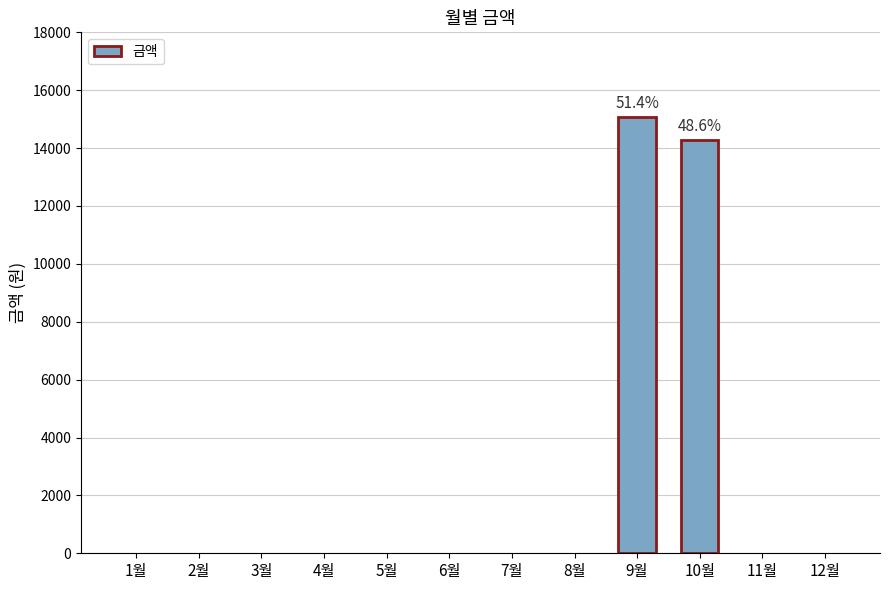

Reading left to right, what are all the values shown in this chart?

0	0	0	0	0	0	0	0	15090	14290	0	0